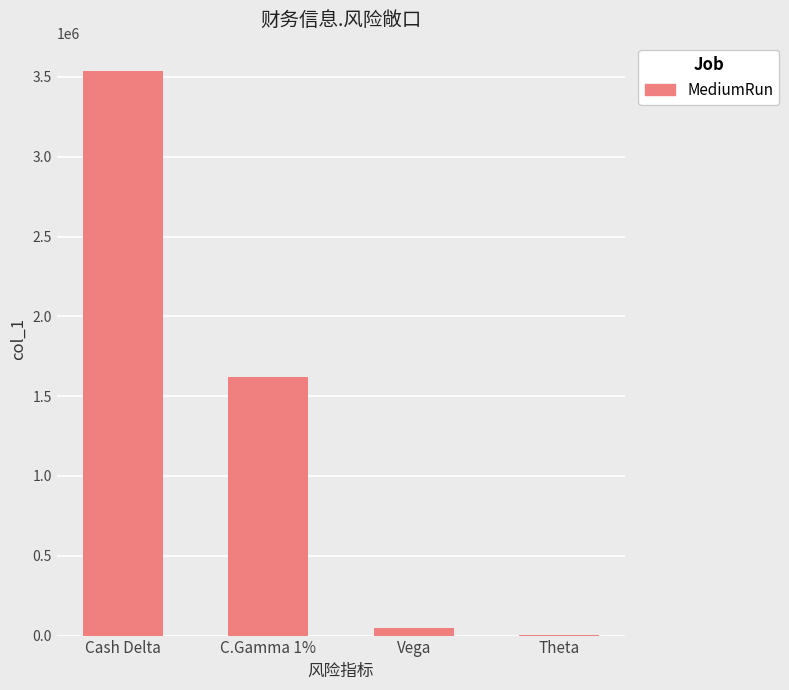

At which label is the value closest to 1769730?

C.Gamma 1%